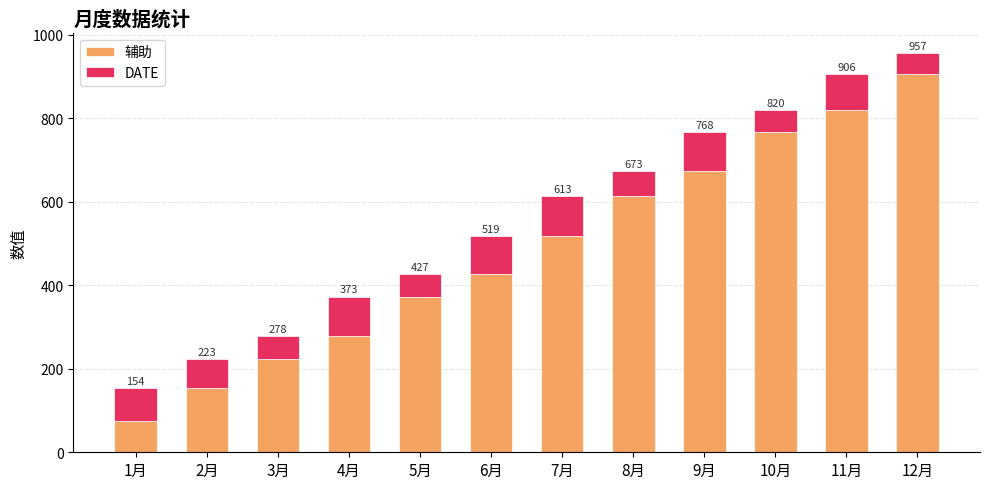

Is it true that 辅助 equals 820 at 11月?

True